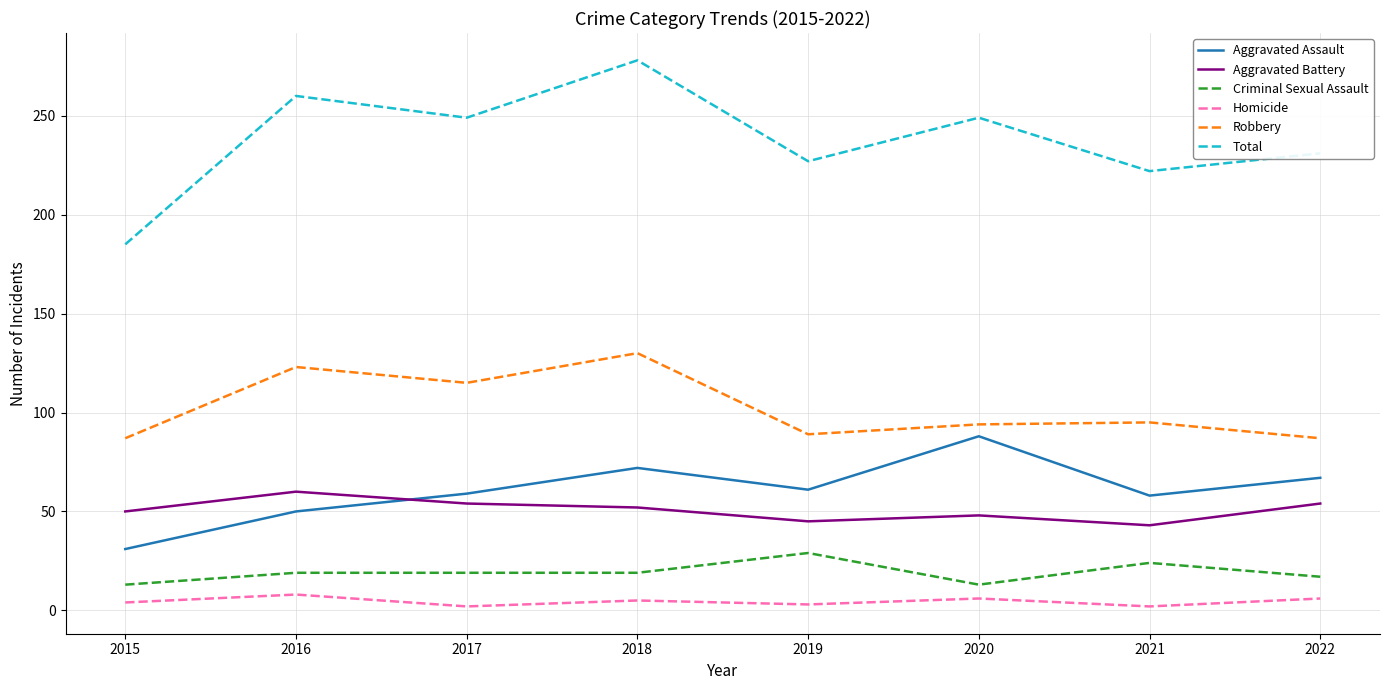

True or false: Aggravated Assault and Robbery intersect in this chart.

False